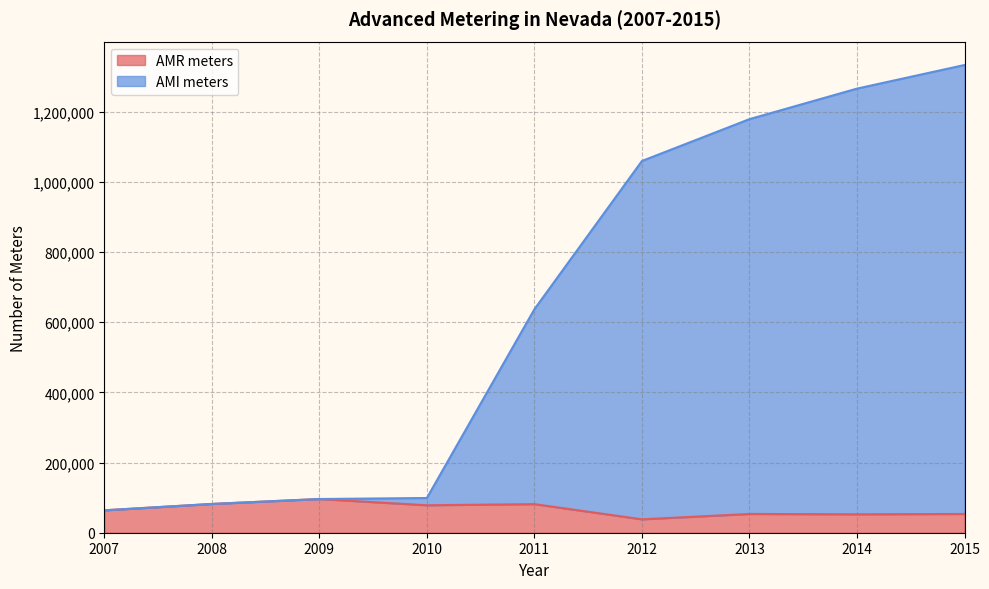

Is the value of AMR meters at 2012 greater than the value of AMI meters at 2015?

No